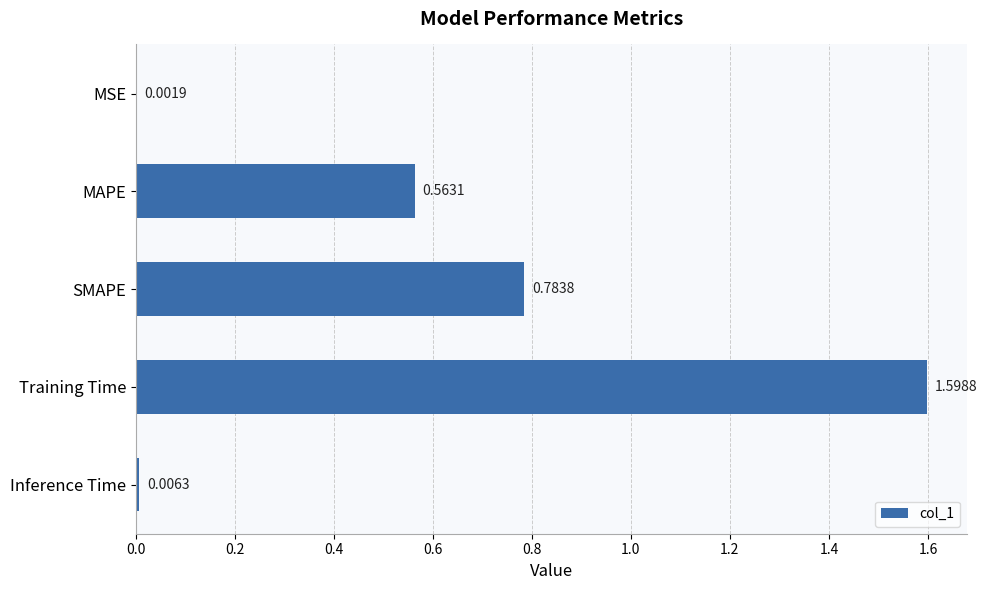

What is the maximum value shown in the chart?

1.6